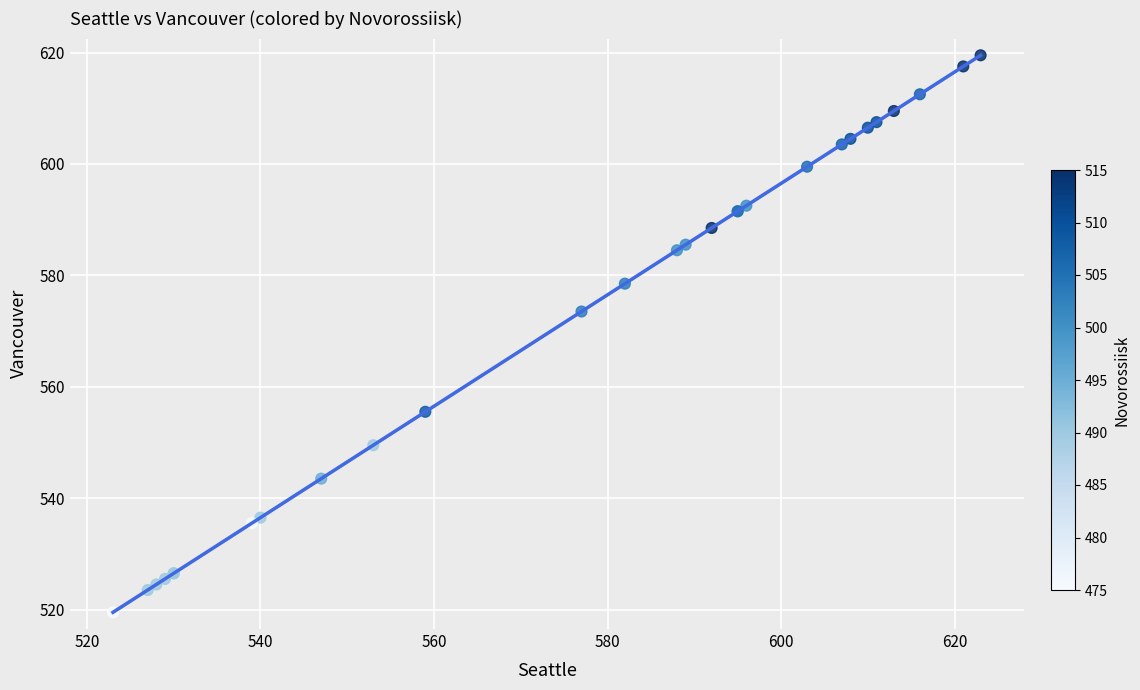

What Y value in the scatter plot is closest to 569?

573.5